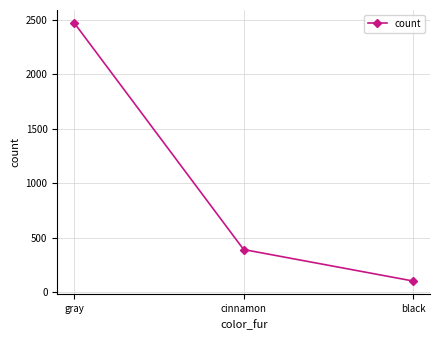

What is the change in value from gray to black?

-2370